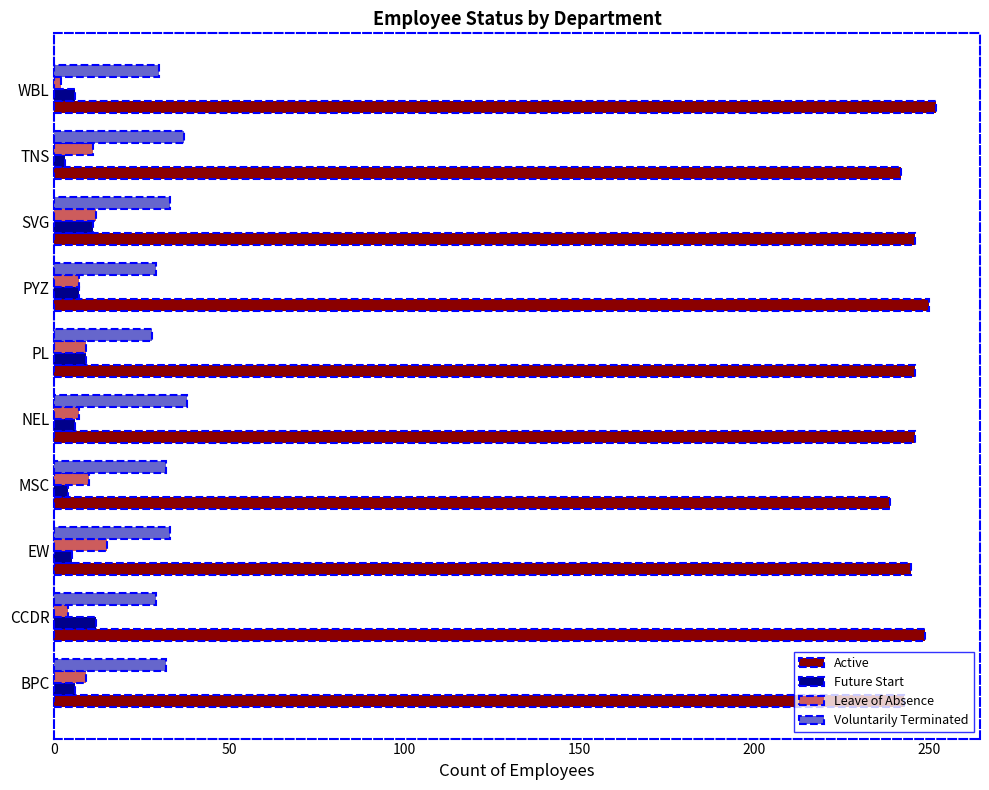

What is the maximum value shown in the chart?

252